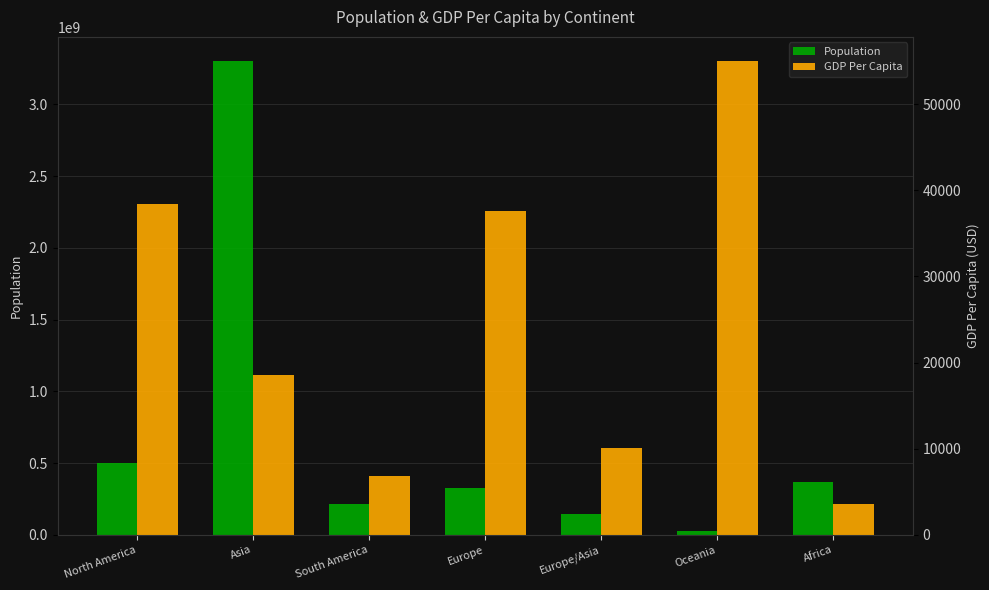

Reading left to right, what are all the values shown in this chart?

Population: 497677558.0	3305411293.0	212559417.0	324160068.0	145912025.0	25499884.0	367782683.0
GDP Per Capita: 38371.7	18583.7	6797.0	37594.4	10127.0	55060.0	3578.3